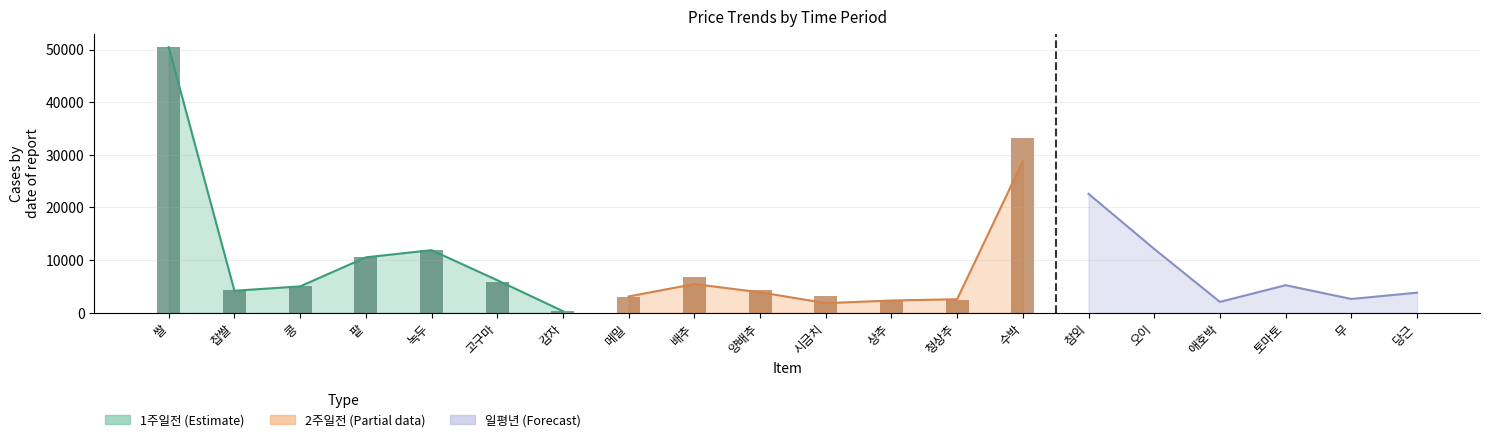

Where does the data first go above 5870?

쌀